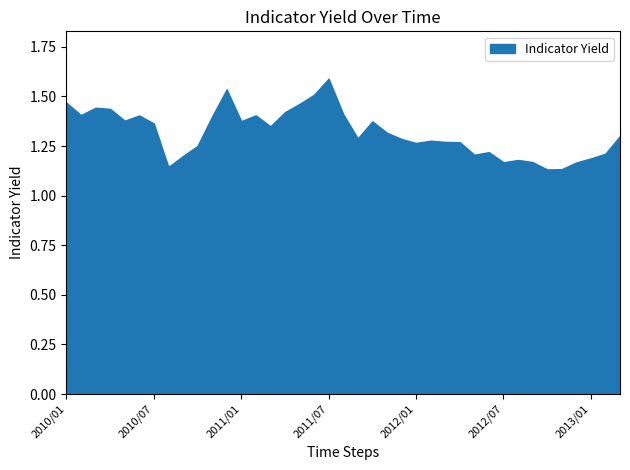

What is the difference between the values at 2010/10 and 2010/01?

0.2